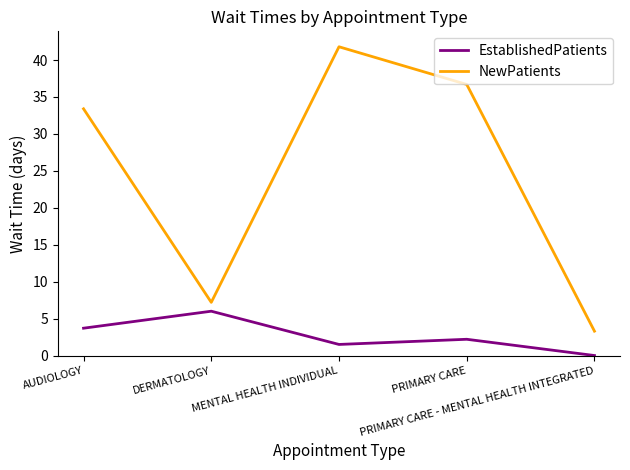

List the labels in order of NewPatients value, smallest first.

PRIMARY CARE - MENTAL HEALTH INTEGRATED, DERMATOLOGY, AUDIOLOGY, PRIMARY CARE, MENTAL HEALTH INDIVIDUAL